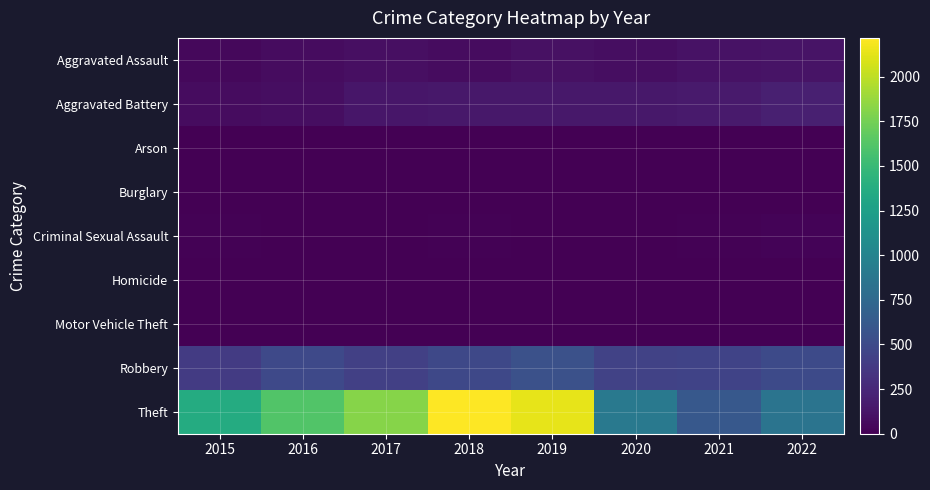

Reading right to left, extract all data points from this chart.

Aggravated Assault: 2022=115	2021=106	2020=85	2019=97	2018=74	2017=91	2016=70	2015=44
Aggravated Battery: 2022=194	2021=156	2020=142	2019=141	2018=146	2017=138	2016=78	2015=76
Arson: 2022=5	2021=2	2020=1	2019=1	2018=1	2017=0	2016=0	2015=3
Burglary: 2022=0	2021=1	2020=0	2019=1	2018=0	2017=2	2016=0	2015=0
Criminal Sexual Assault: 2022=22	2021=13	2020=3	2019=8	2018=11	2017=8	2016=8	2015=12
Homicide: 2022=5	2021=4	2020=2	2019=2	2018=1	2017=1	2016=1	2015=0
Motor Vehicle Theft: 2022=2	2021=2	2020=2	2019=1	2018=1	2017=2	2016=4	2015=1
Robbery: 2022=502	2021=445	2020=438	2019=548	2018=481	2017=418	2016=485	2015=382
Theft: 2022=857	2021=611	2020=900	2019=2136	2018=2217	2017=1818	2016=1614	2015=1365